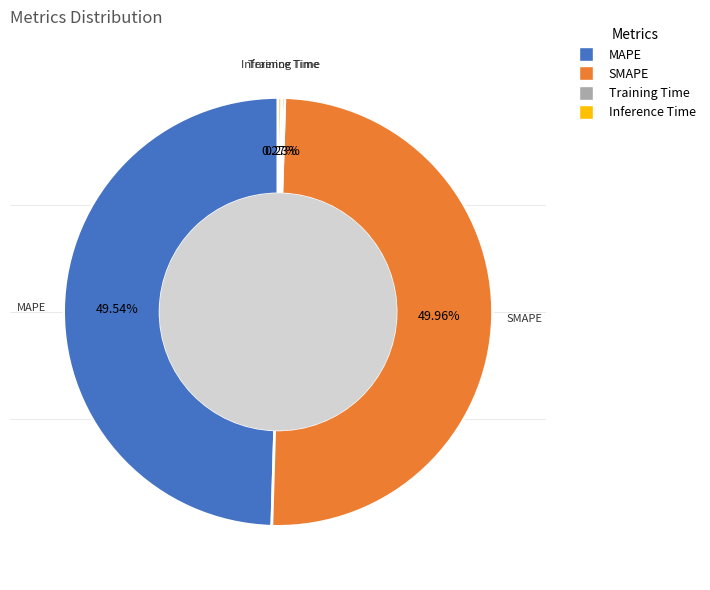

Is there a majority slice in this chart?

No